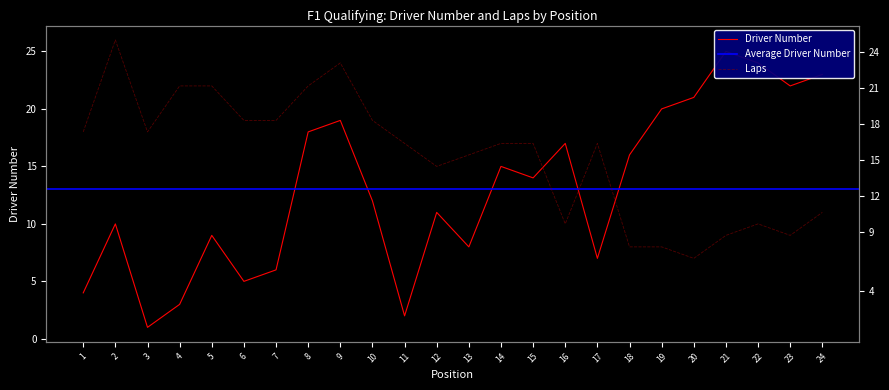

Between 8 and 11, which series saw the biggest shift?

Driver Number